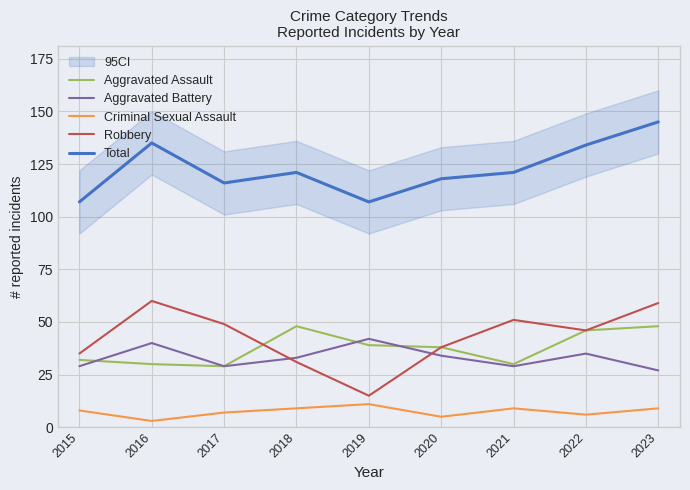

How many data points in Aggravated Battery are less than 33?

4